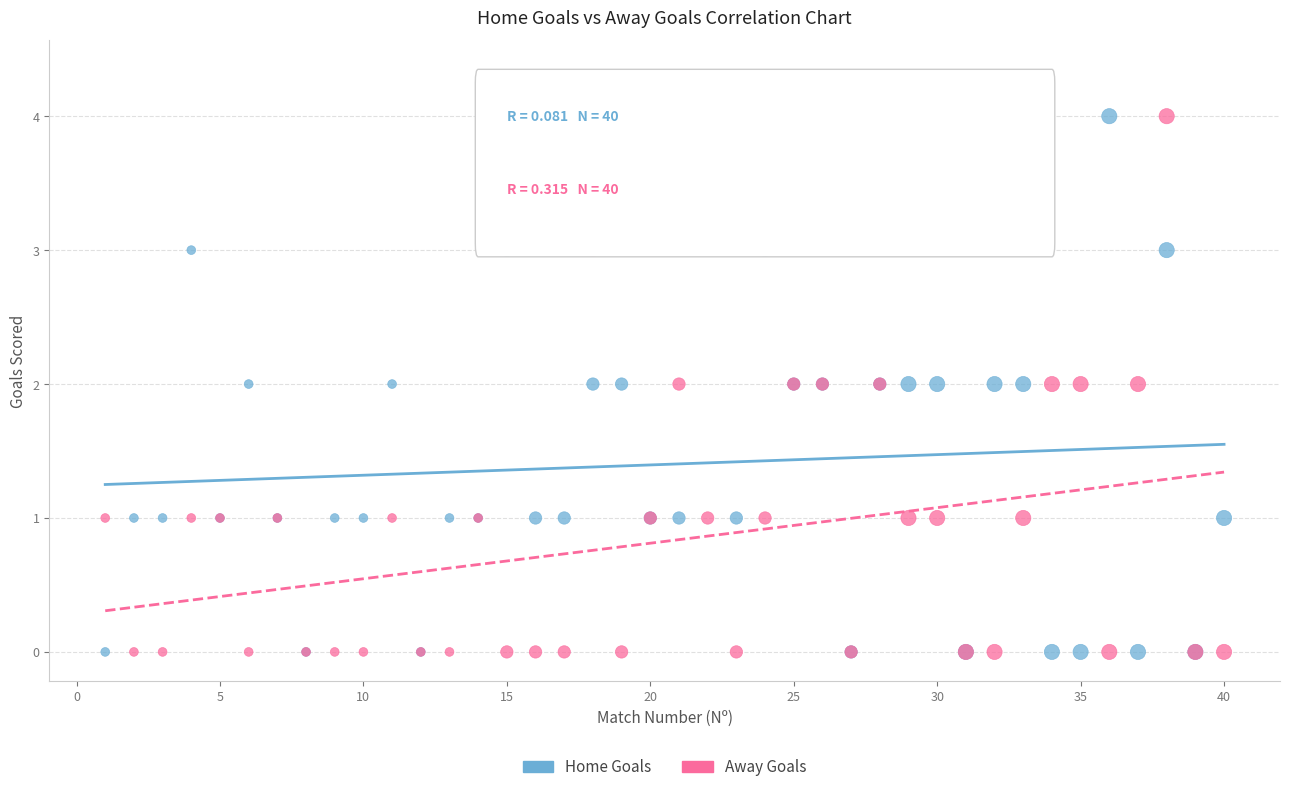

What is the X range (max minus min) for the scatter plot?

39